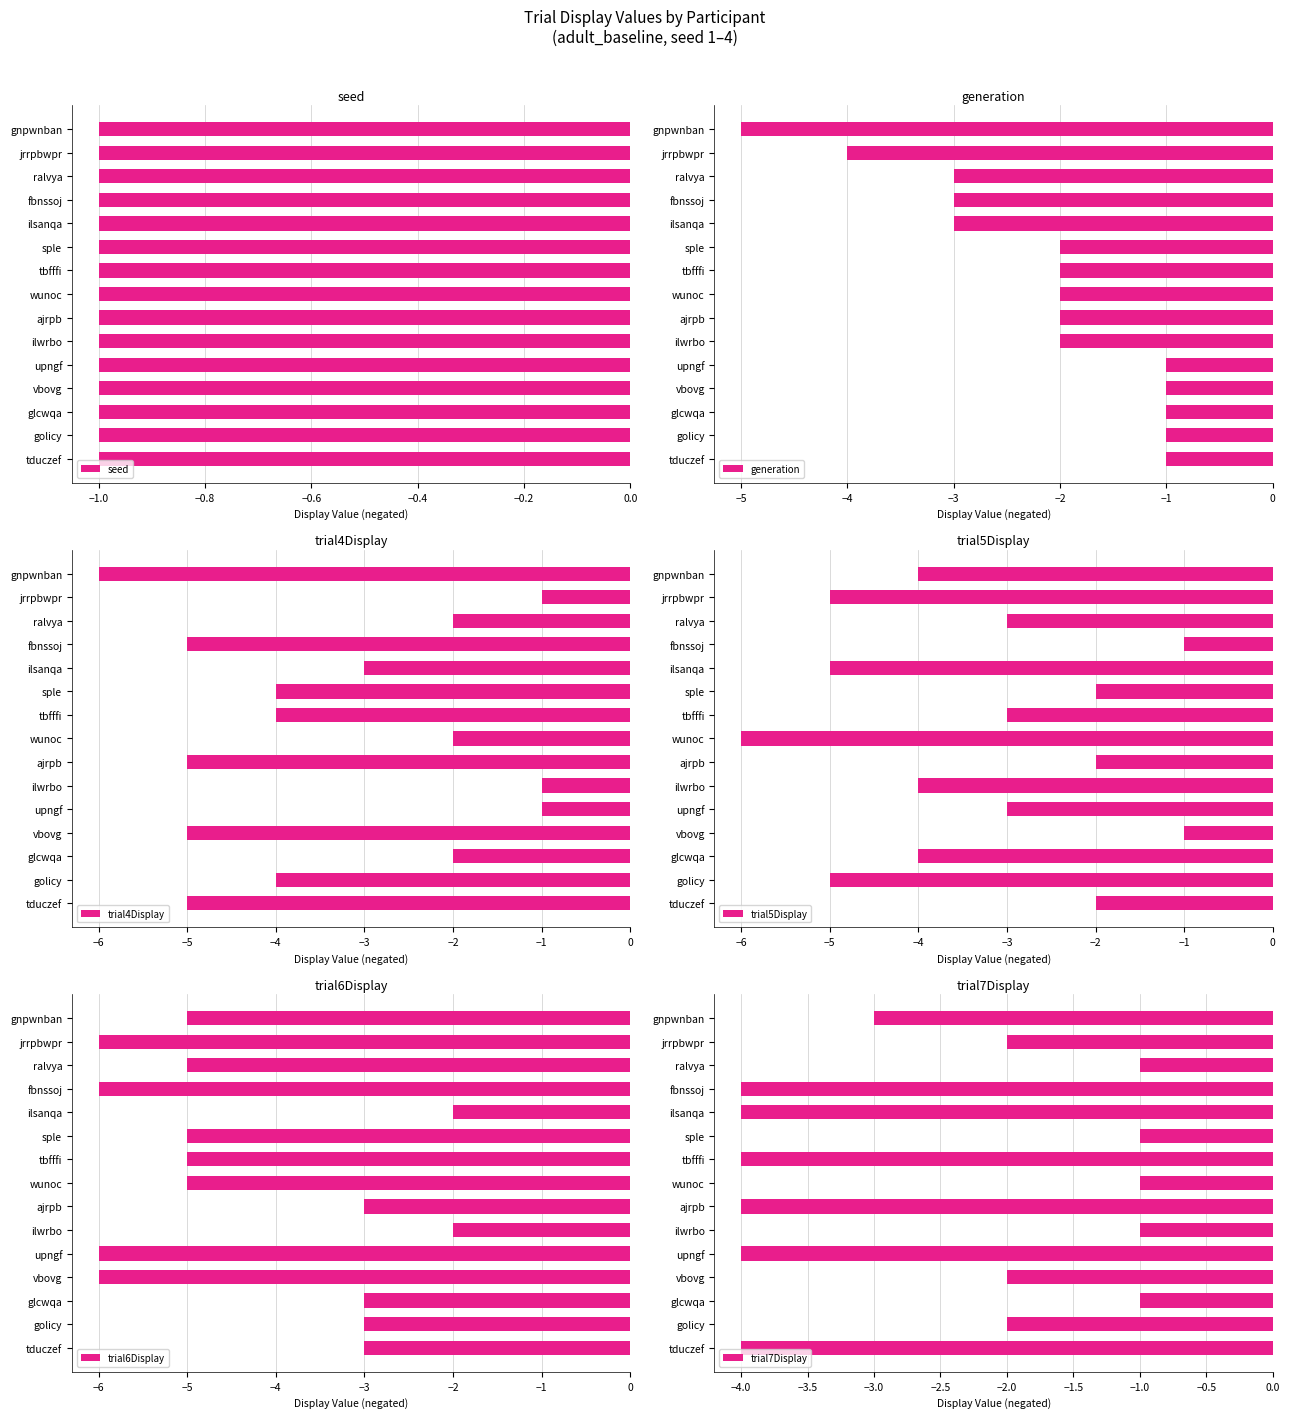

The value of generation at upngf is -2. True or false?

False